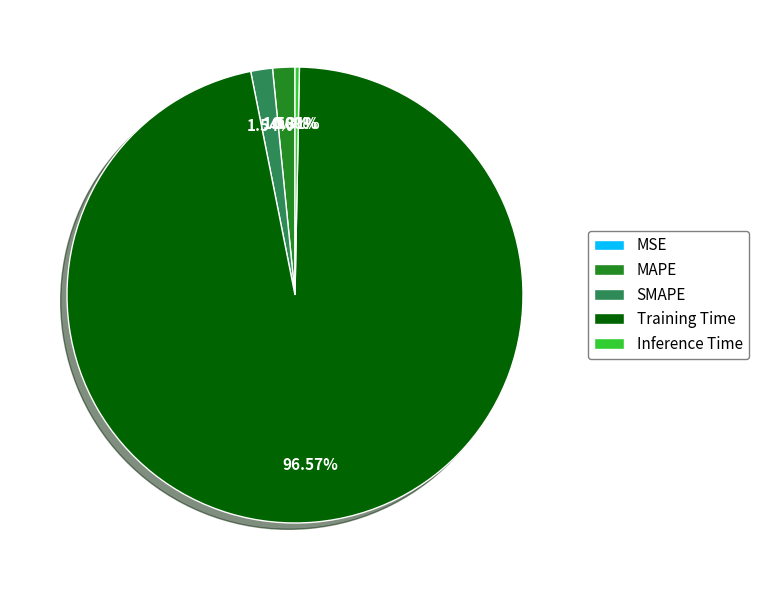

Combined, do MAPE and Inference Time account for over 50%?

No